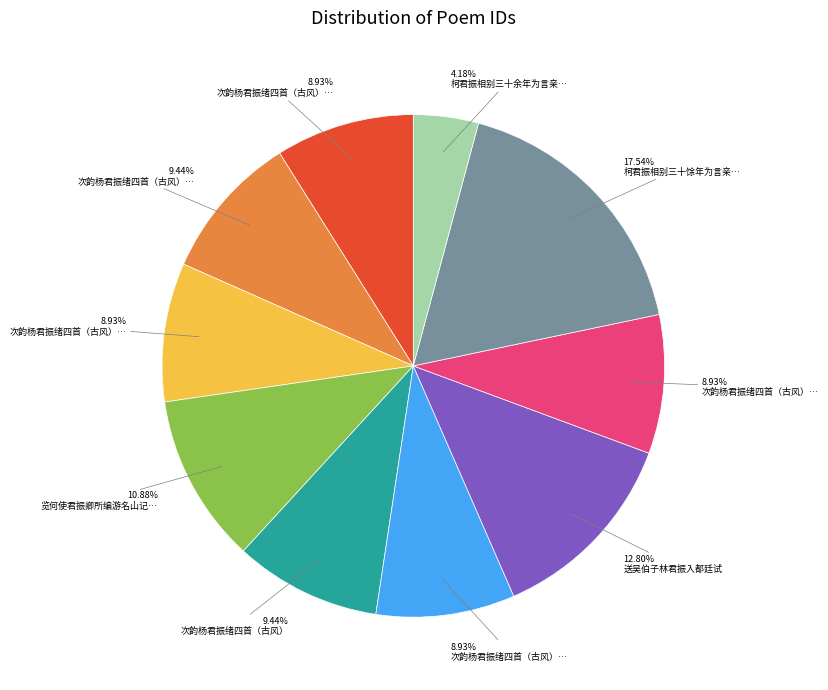

Is there any slice that represents more than half of the pie?

No